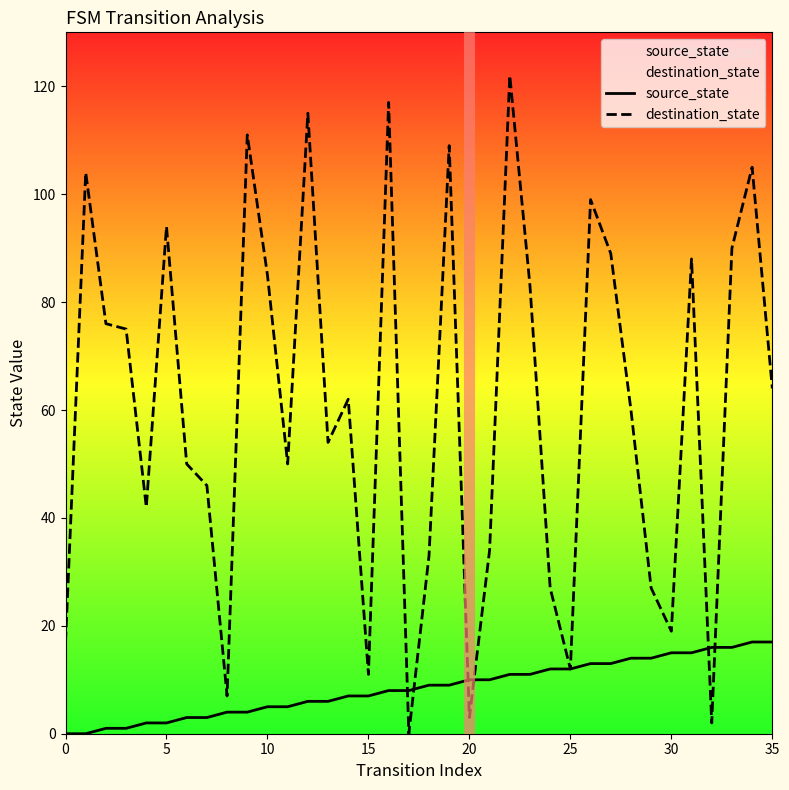

Between which two adjacent categories do source_state and destination_state first intersect?

16 and 17